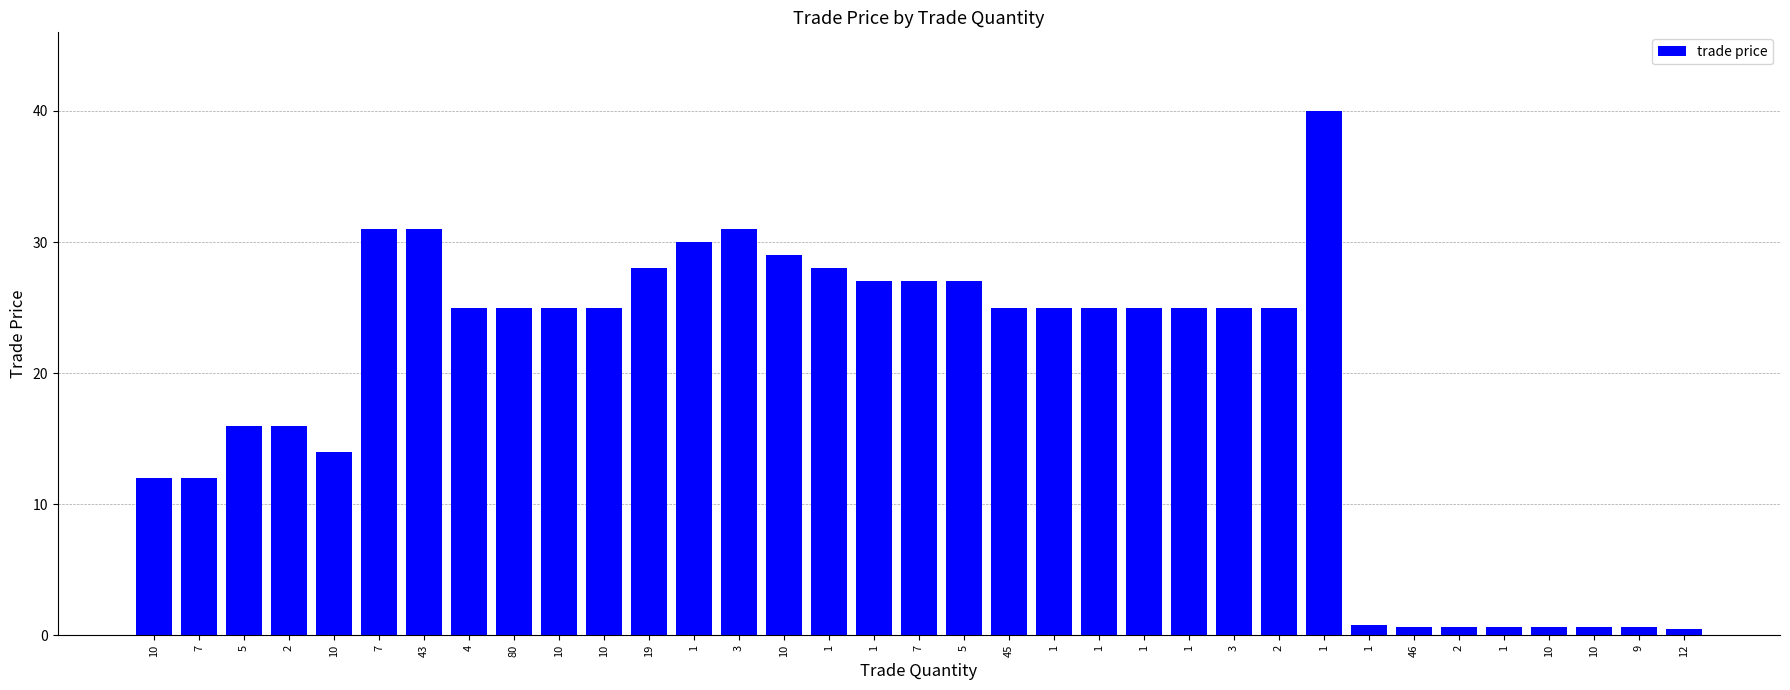

Count the number of data series in this chart.

1